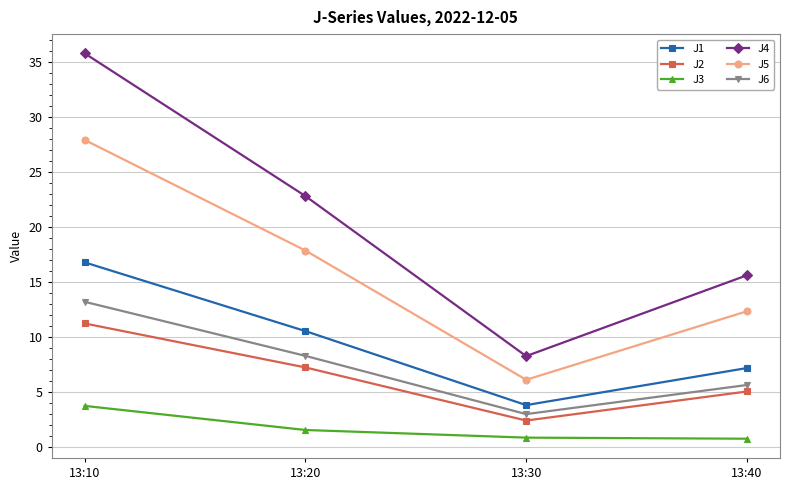

What is the difference between the maximum and second lowest values in the J3 series?

2.9